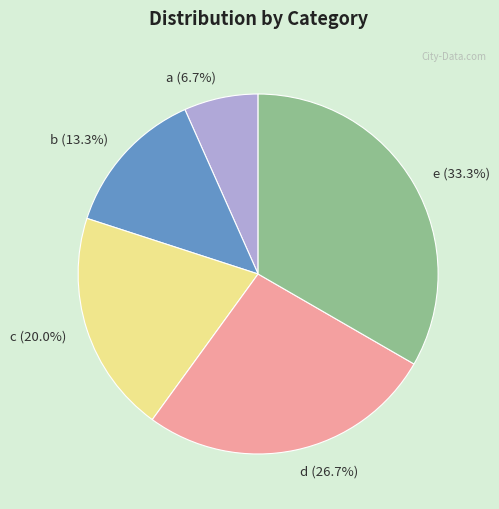

Do a and c together represent more than half of the pie?

No